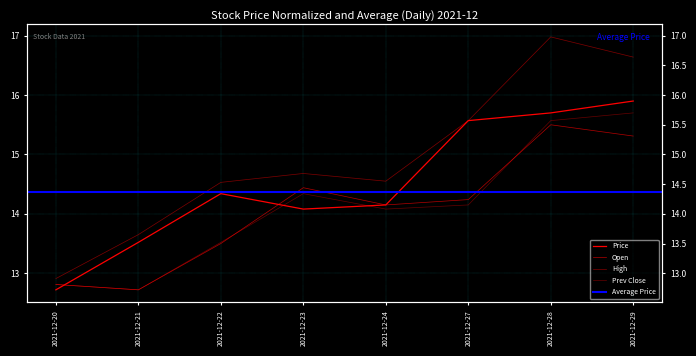

What is the sum of all Price values?

116.0